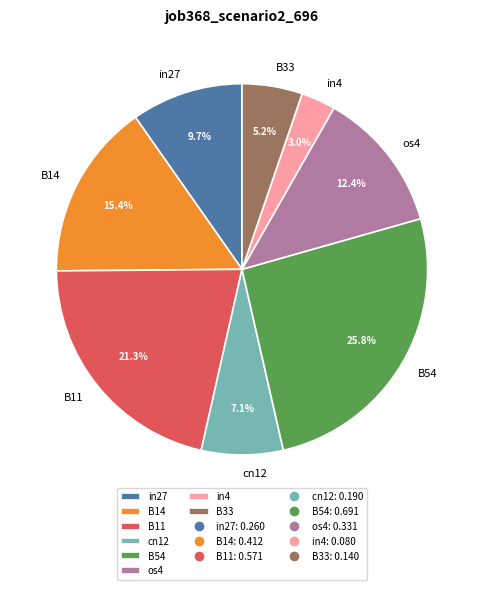

Which slice is the smallest?

in4